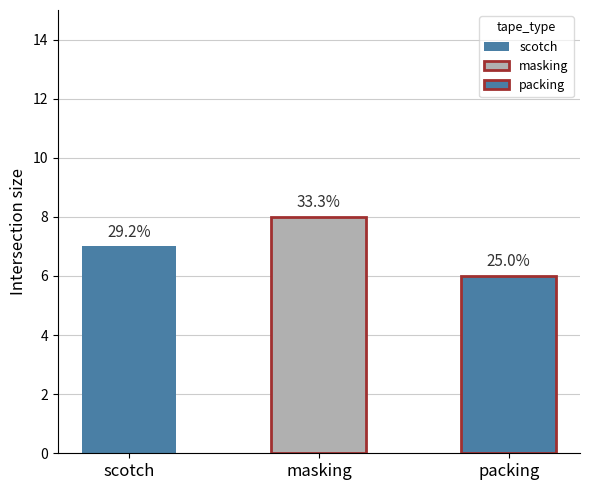

What position from the left is packing?

3